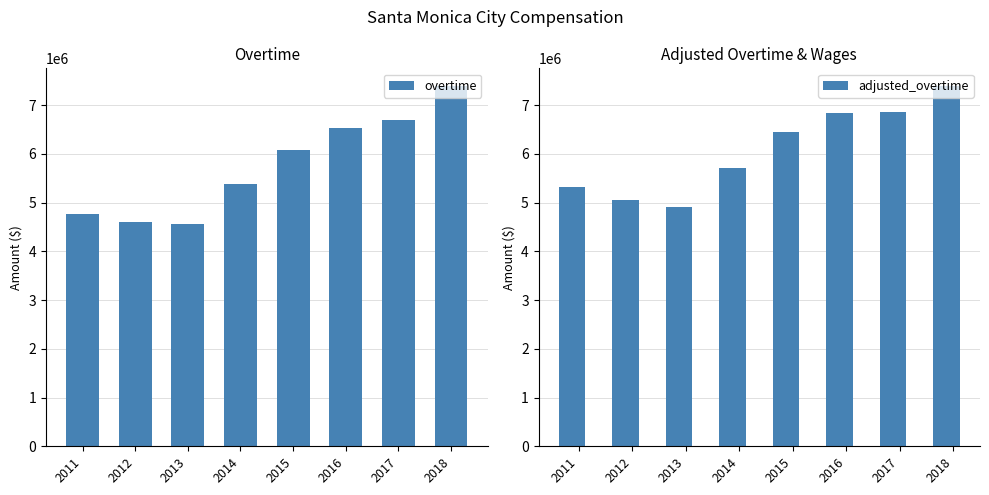

What is the approximate value of adjusted_overtime at 2016?

6834277.2